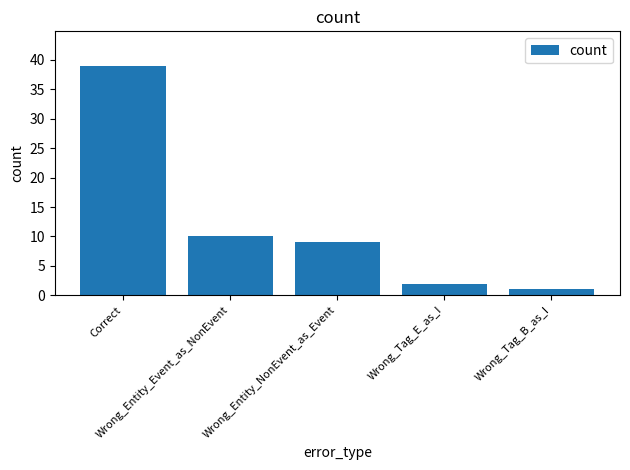

Are the bars grouped side by side (vs. stacked)?

No